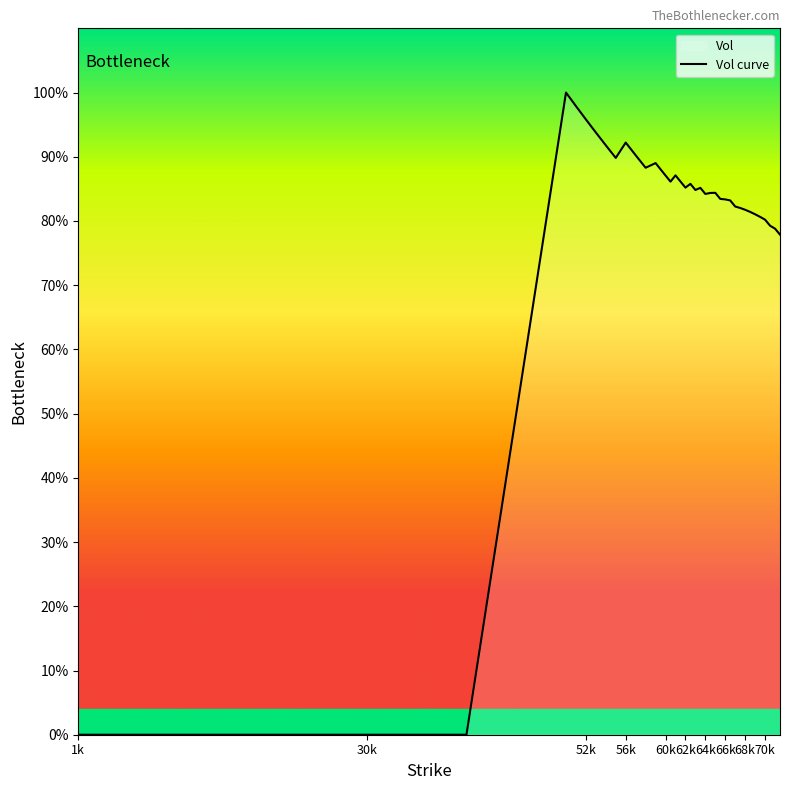

How many distinct data groups are displayed?

1